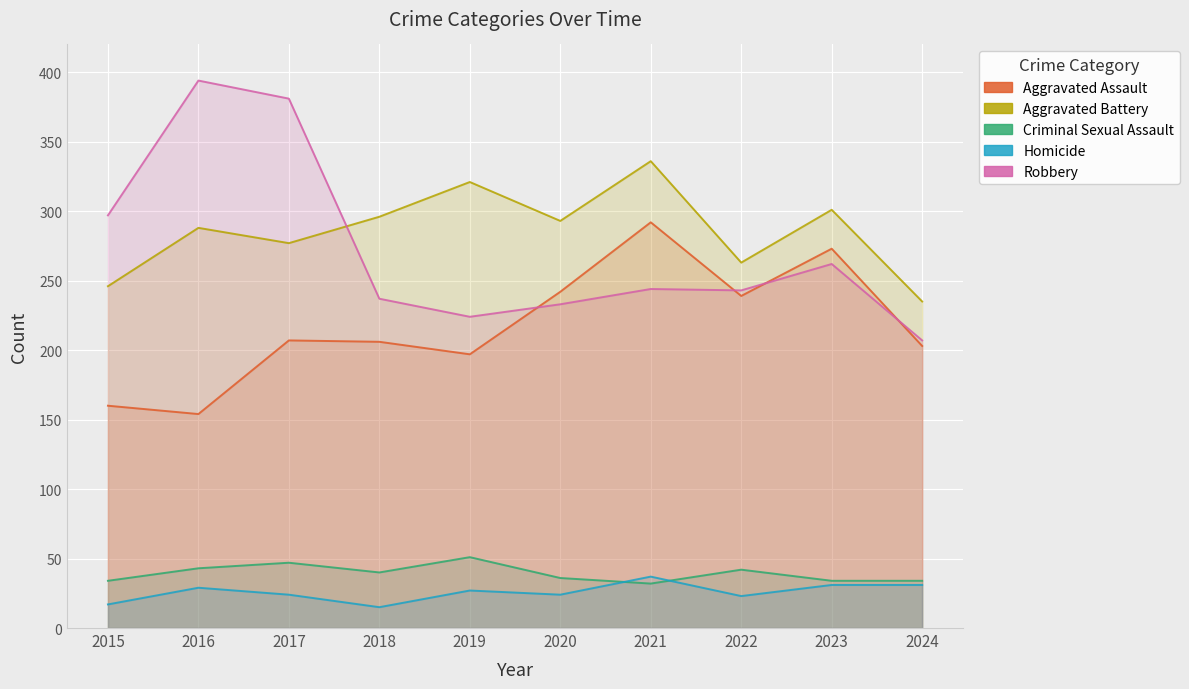

At which category does Robbery reach its first local valley?

2019